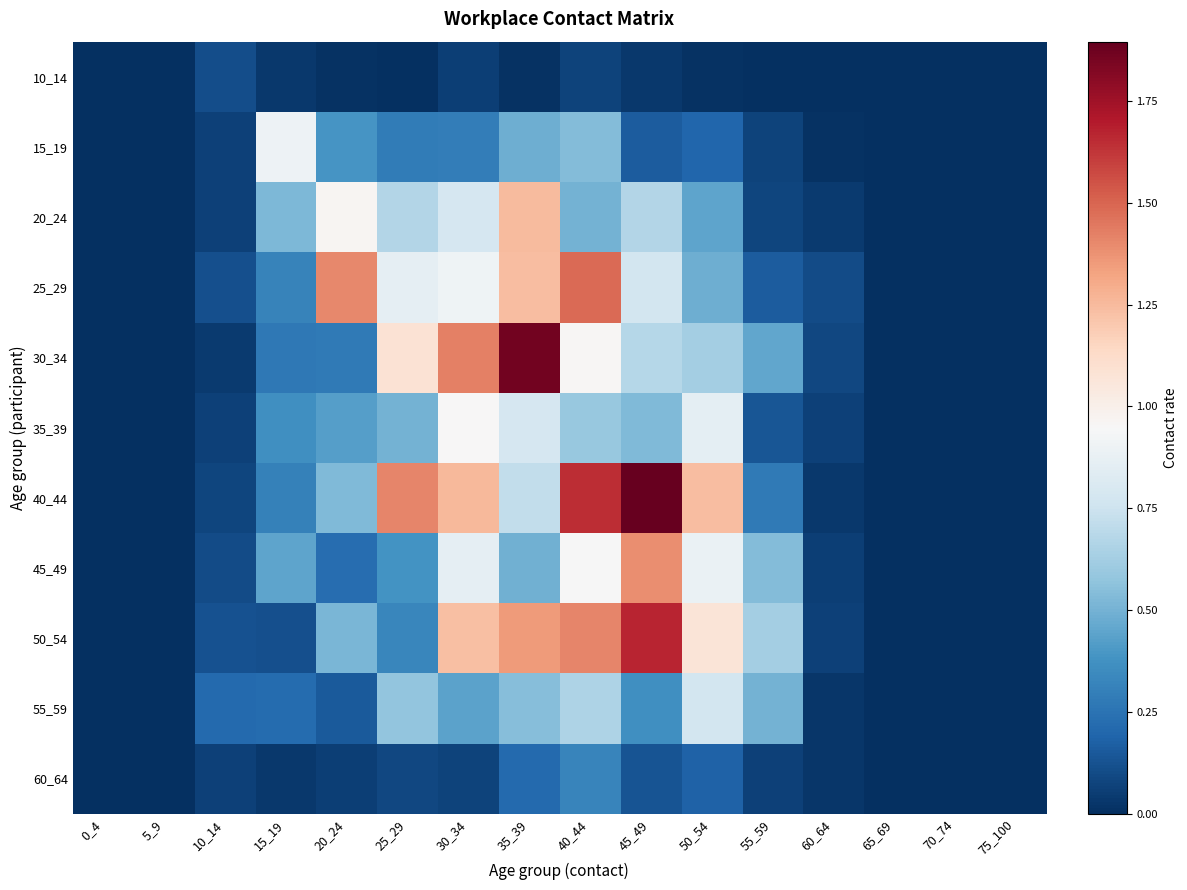

What is the spread (max minus min) of values at 60_64?

0.1